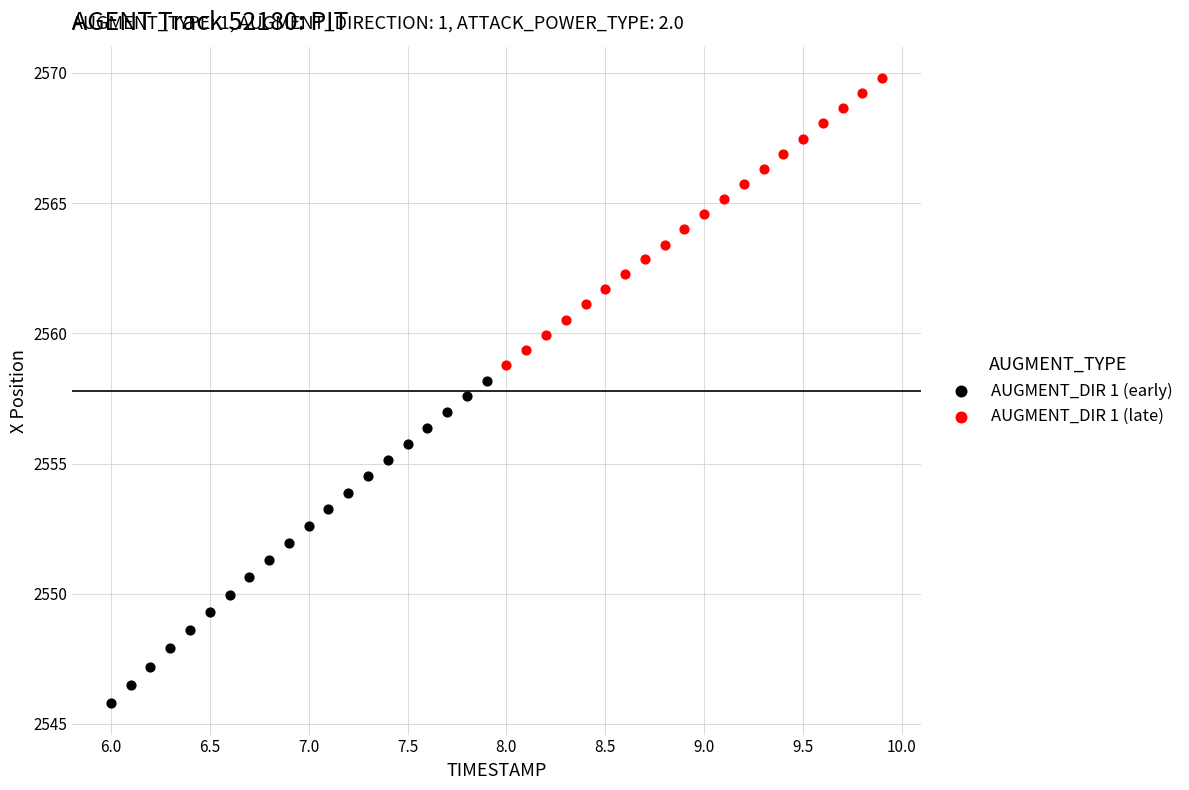

Which series contains the highest Y value?

AUGMENT_DIR 1 (late)